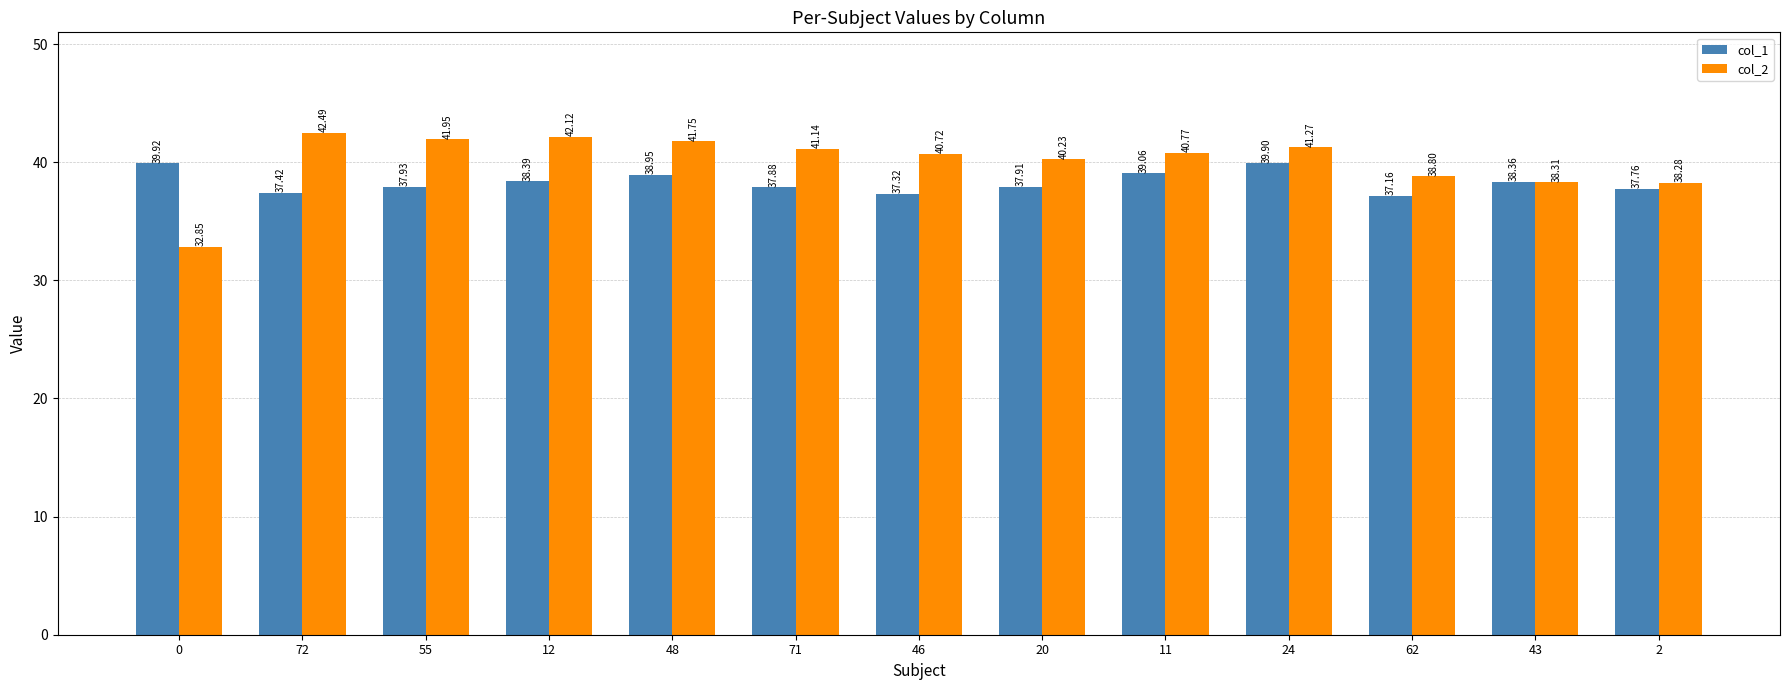

At which label does col_2 first exceed 40?

72